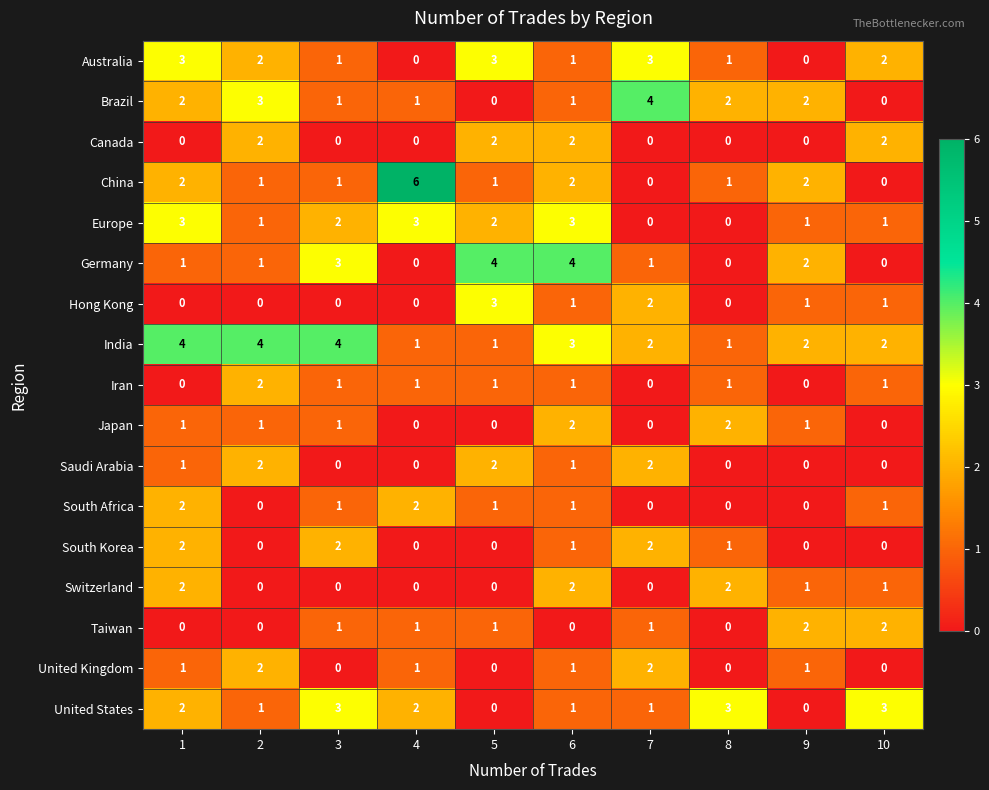

At which category does the chart reach its peak across all series?

4